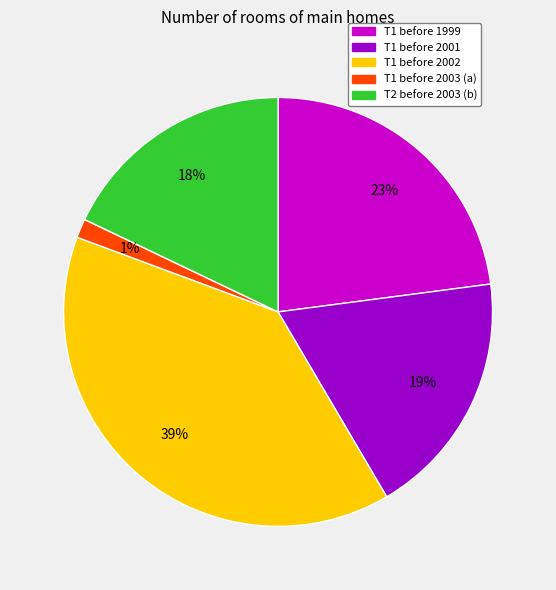

Is there any slice that represents more than half of the pie?

No